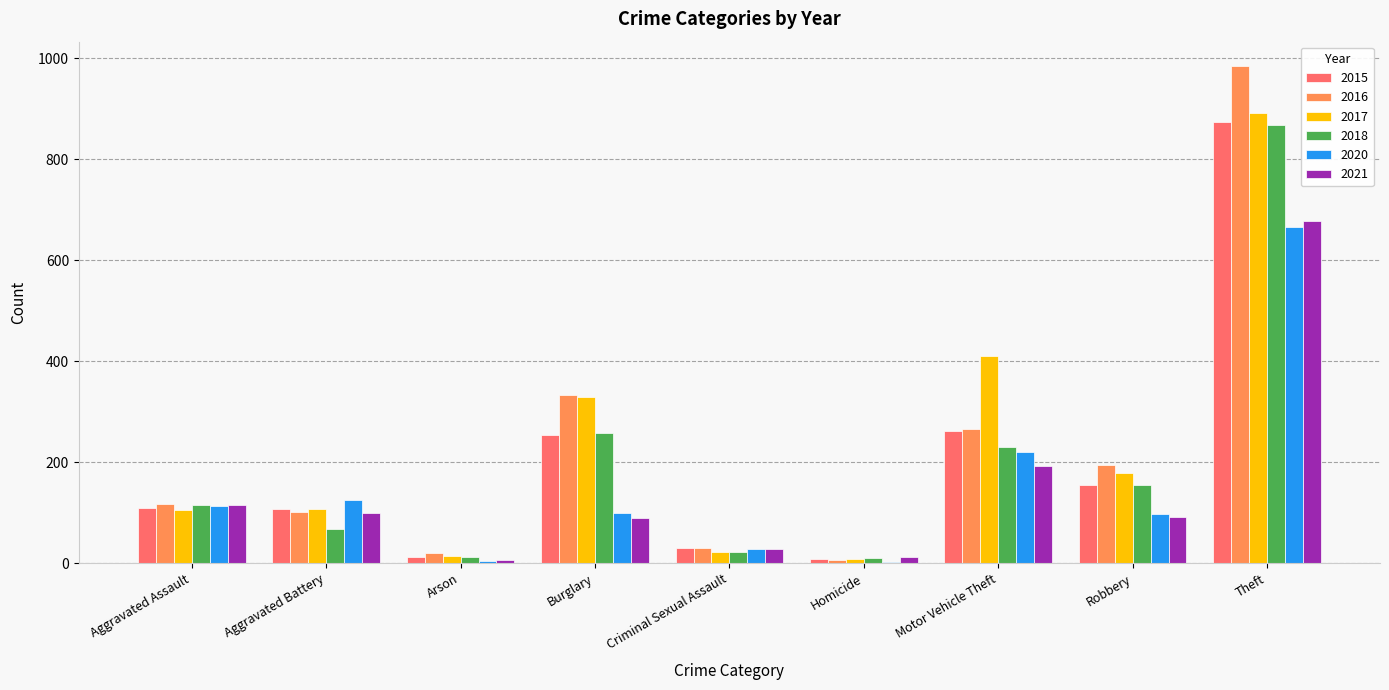

What is the sum of all 2016 values?

2053